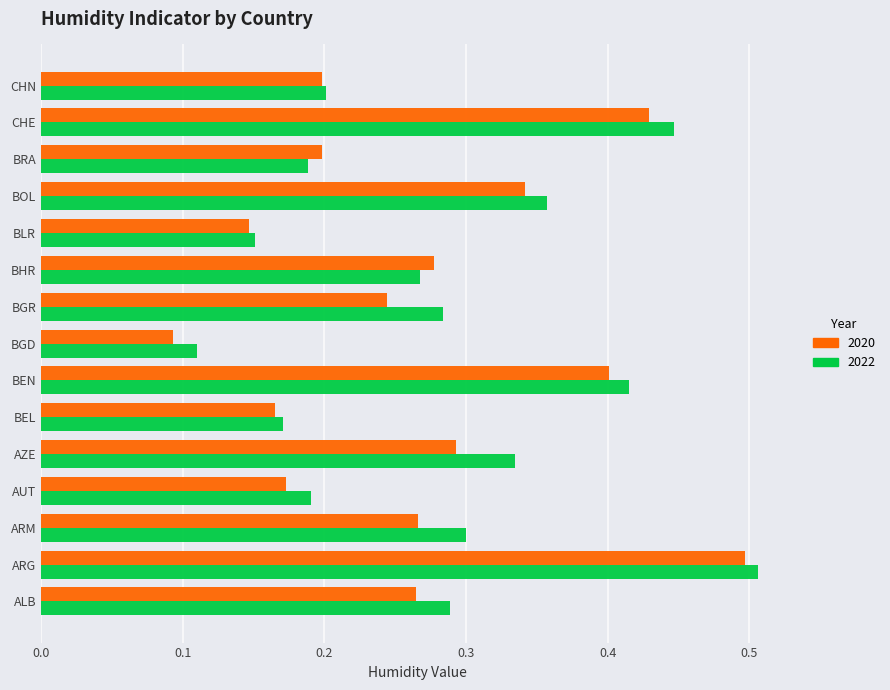

Which series has the widest spread of values?

2020